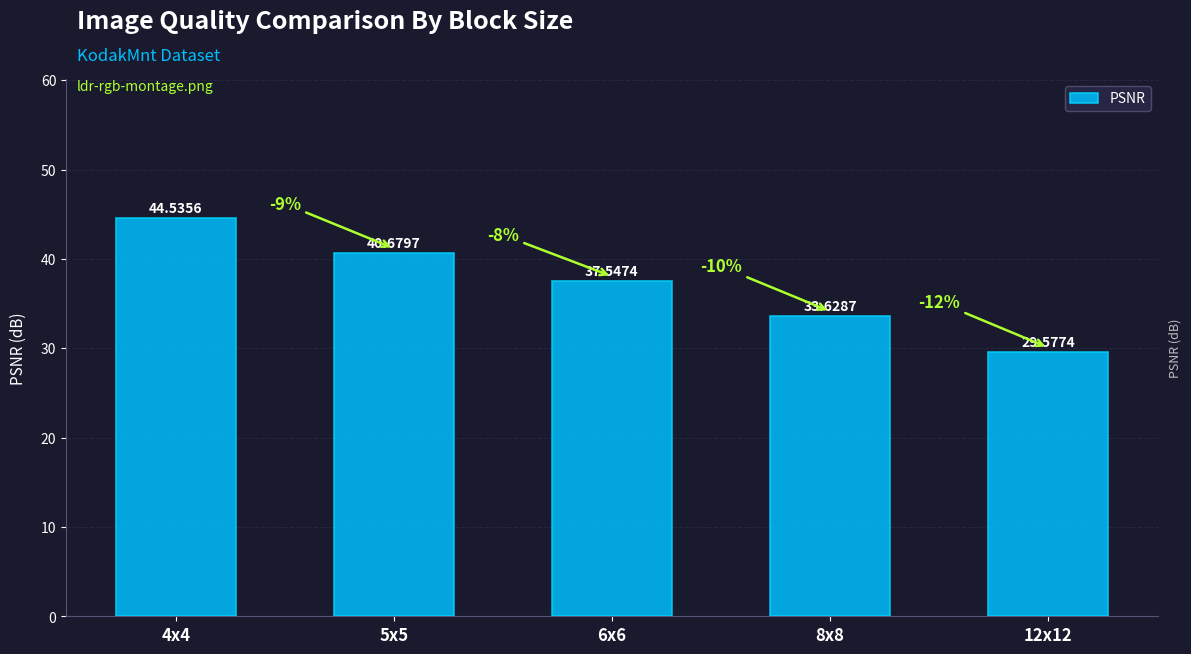

Reading right to left, what are all the values shown in this chart?

29.6	33.6	37.5	40.7	44.5